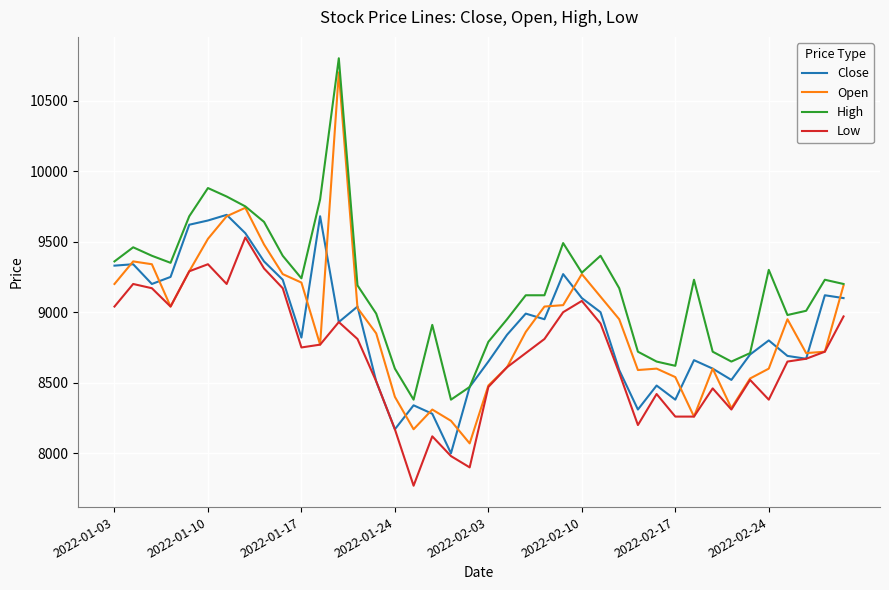

Which series has the largest range (max minus min)?

Open